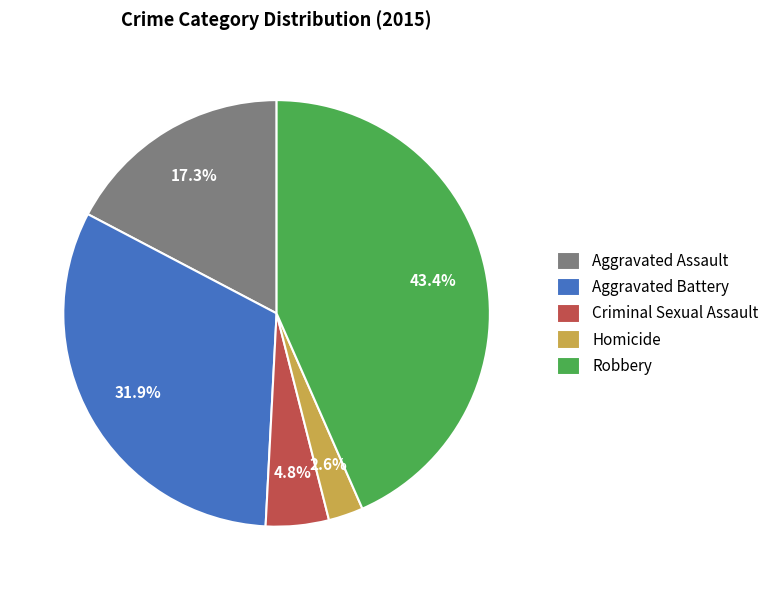

The Homicide slice represents 3% of the pie. True or false?

True